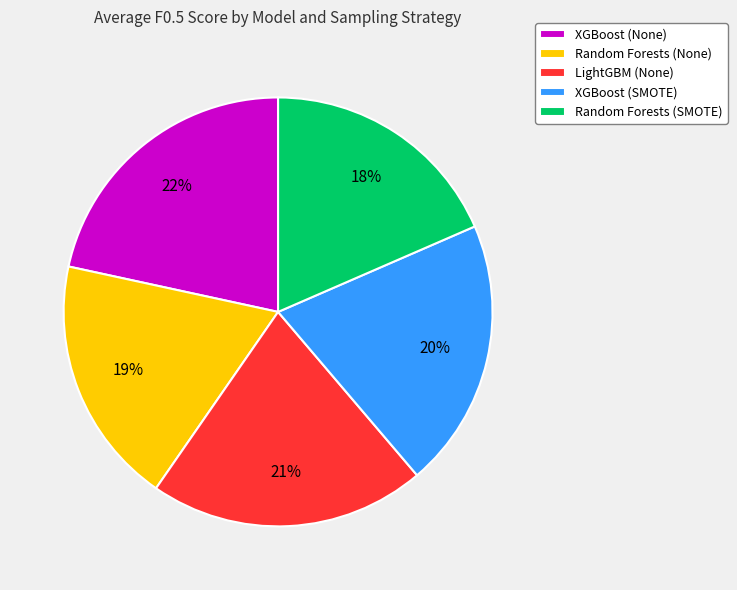

To the nearest percent, what is the combined percentage of Random Forests (None) and Random Forests (SMOTE)?

37%